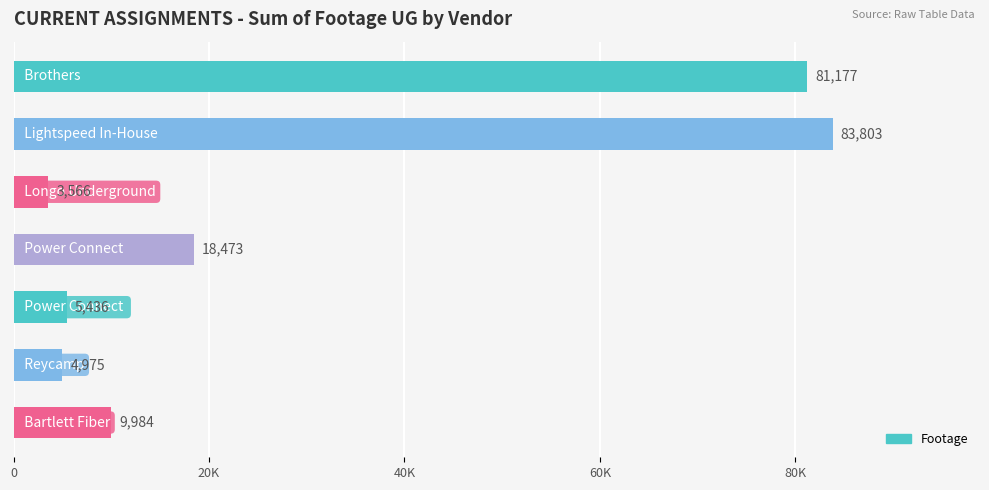

What is the difference between the second highest and second lowest values?

76202